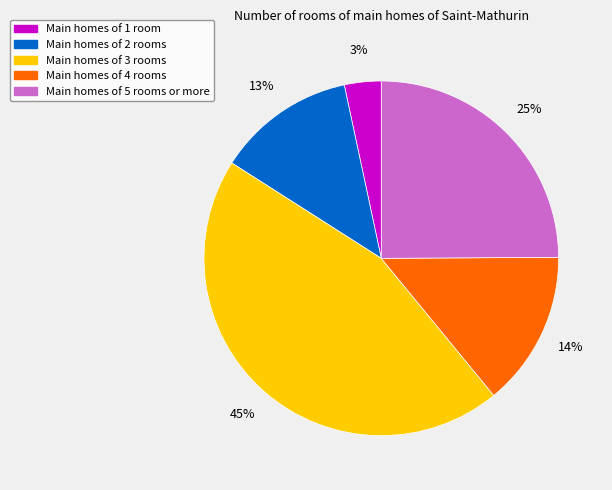

Is there a majority slice in this chart?

No